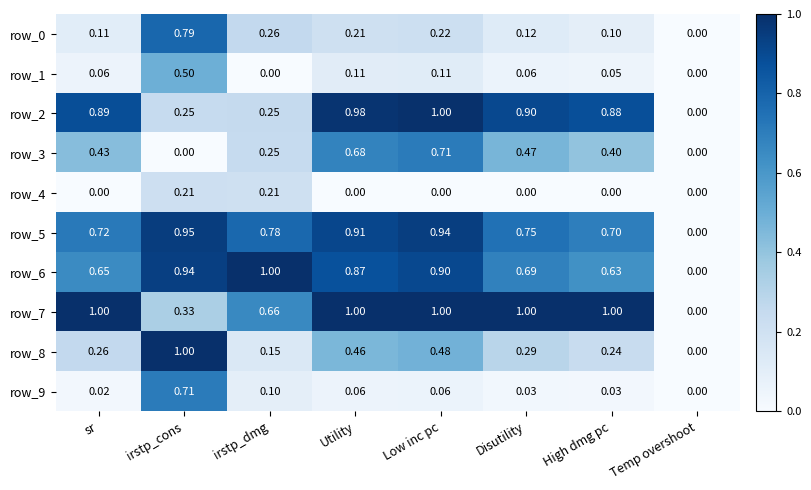

What is the sum of the row_9 values at sr and Low inc pc?

0.1